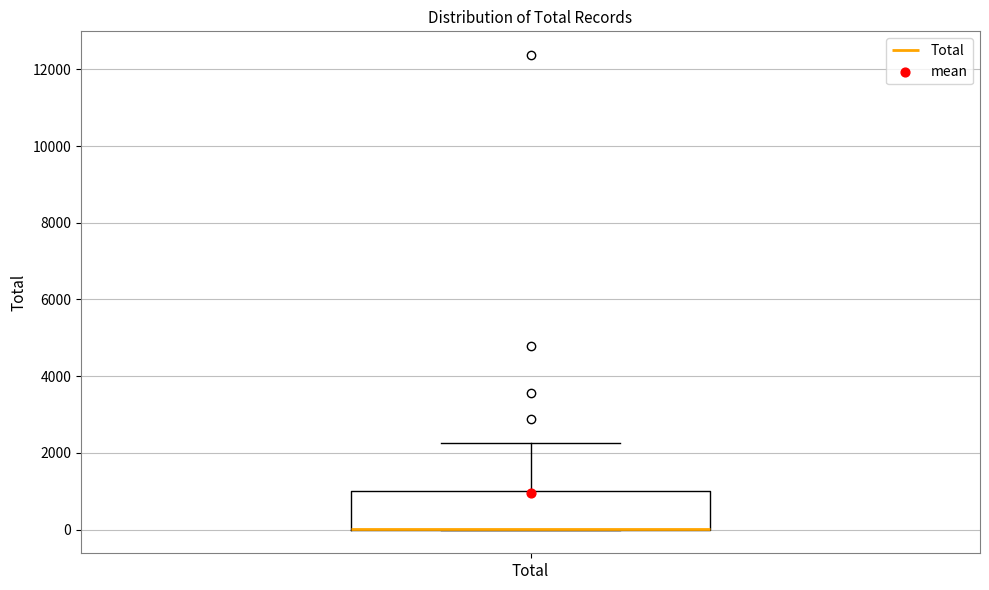

Read this box plot against the y-axis: the position of the median line, the range covered by the box, and the ends of both whiskers. The values are not printed on the chart, so give them approximately, as read against the axis.

median 0 (drawn on the box's lower edge), box 0 to 1000, whiskers 0 to 2200